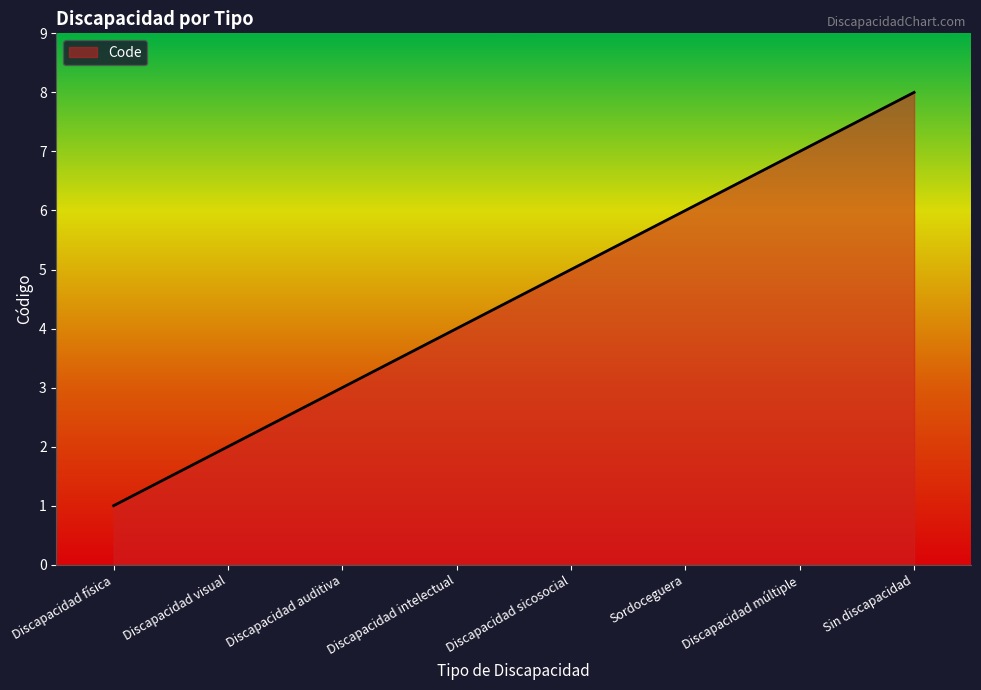

The value at Discapacidad sicosocial is 5. True or false?

True